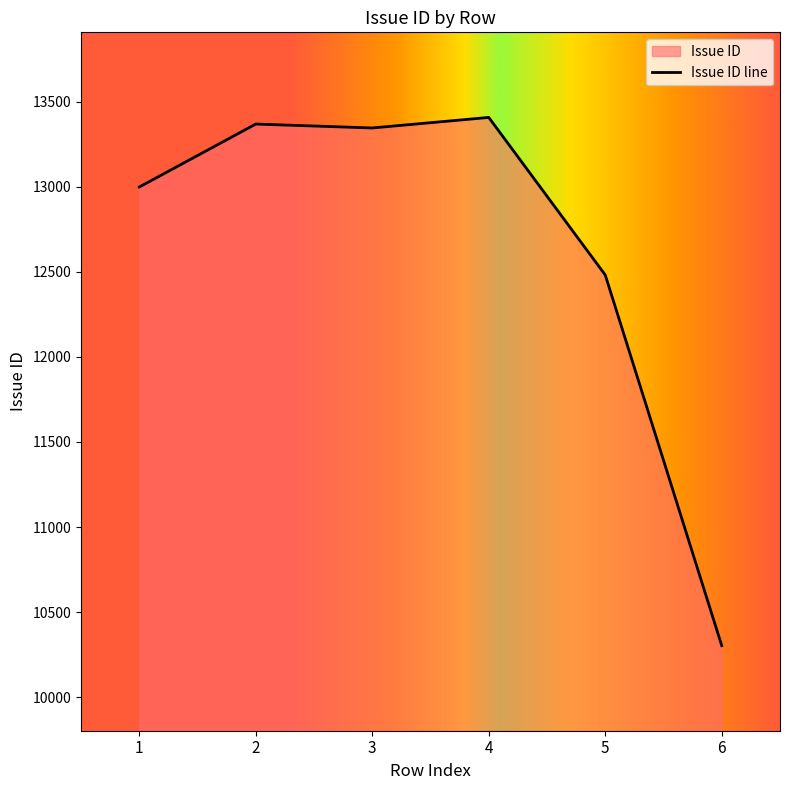

At which category does the chart reach its minimum across all series?

6